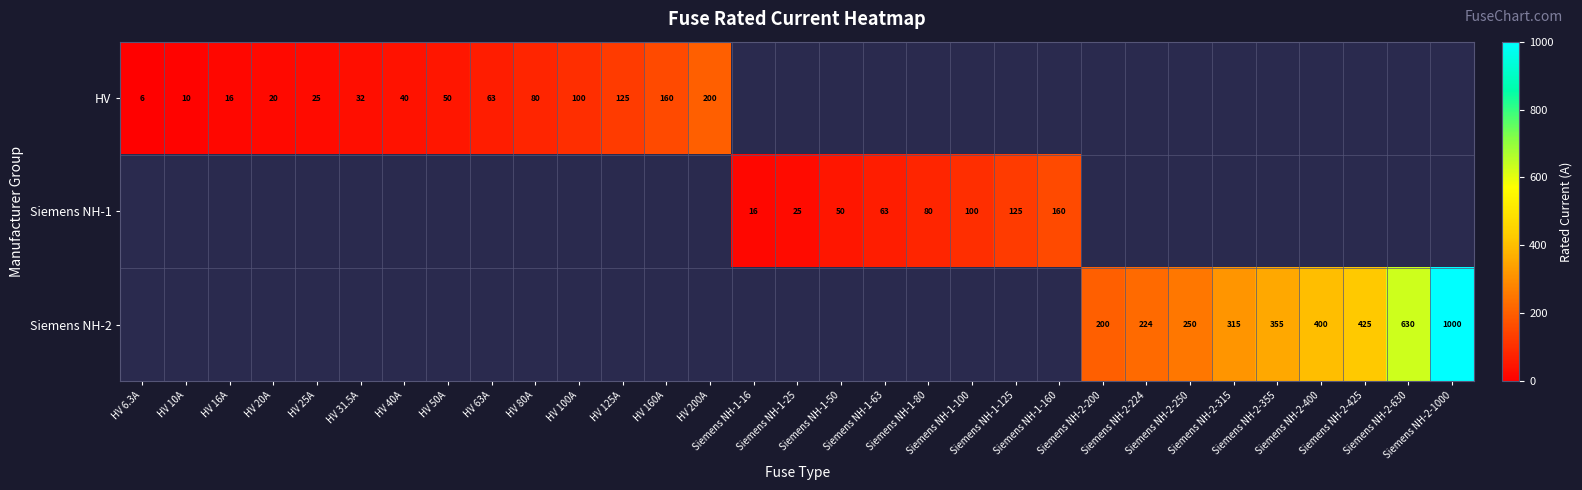

How many data points does each series have?

31